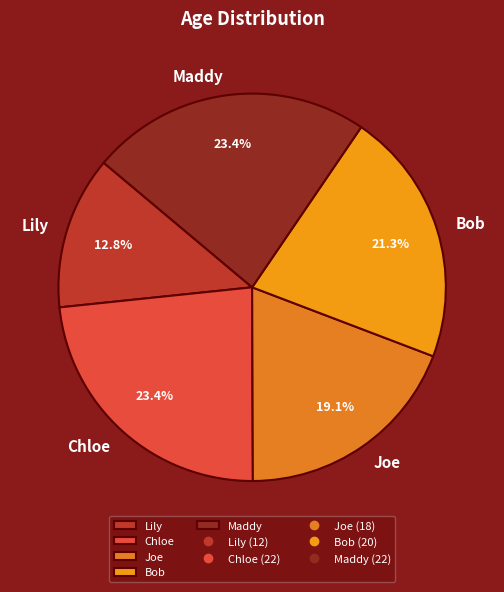

How many segments does this pie chart have?

5